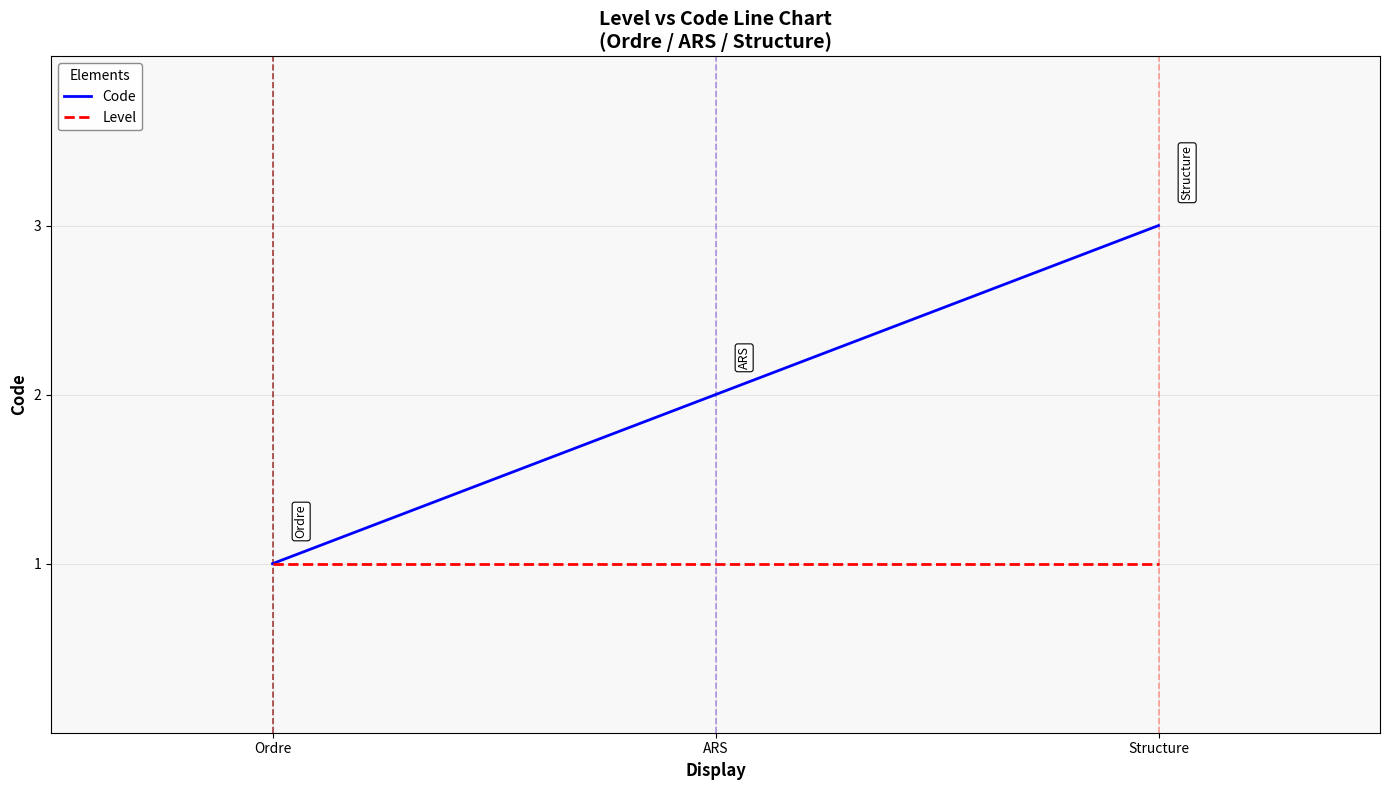

What is the lowest value of the Code series?

1